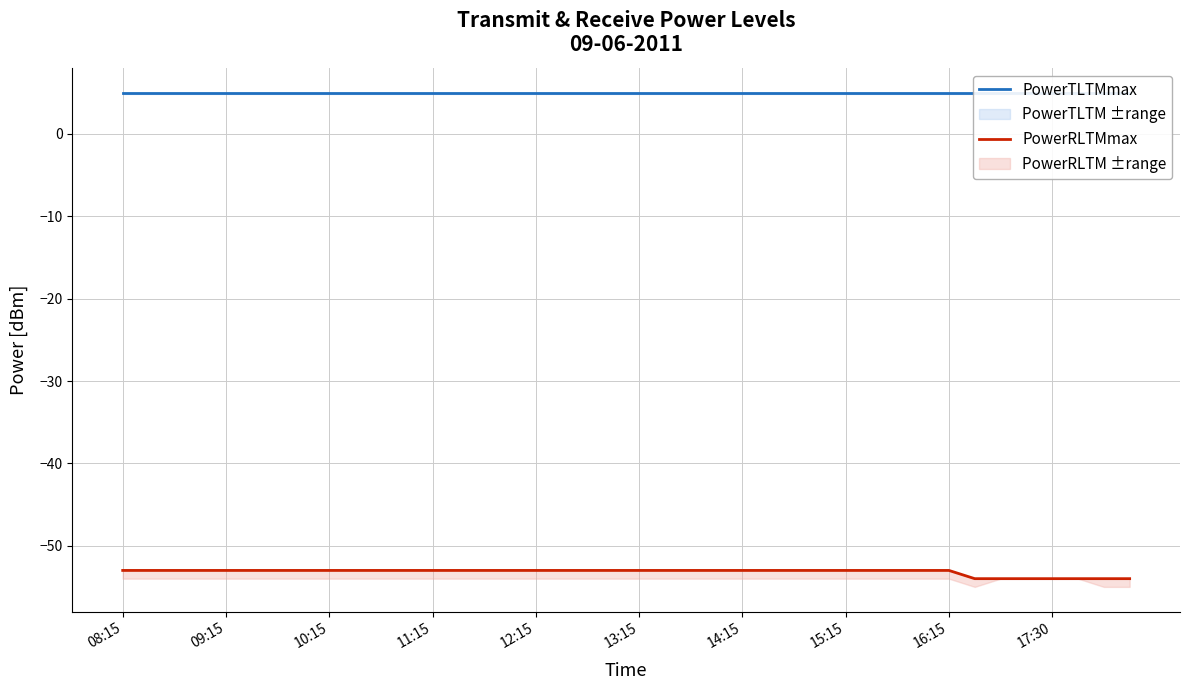

What is the difference between the highest and lowest values at 29?

58